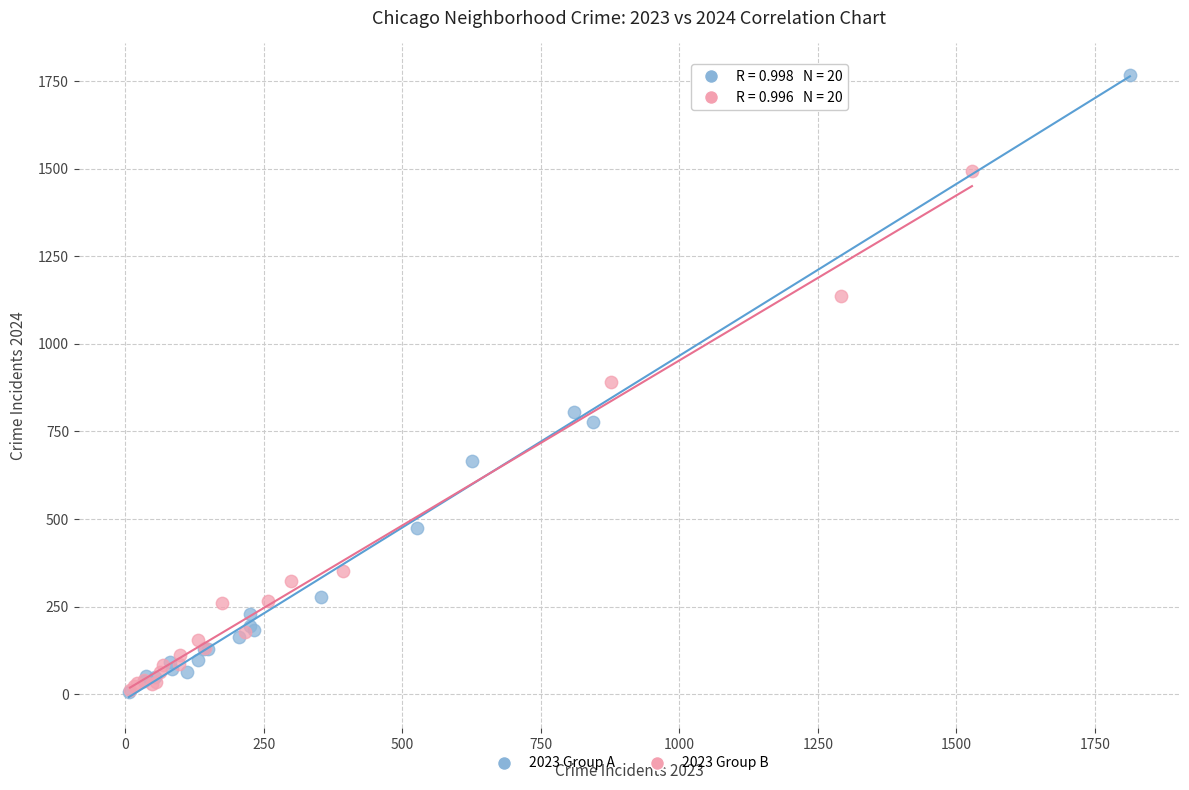

Which series reaches the maximum Y coordinate?

2023 Group A